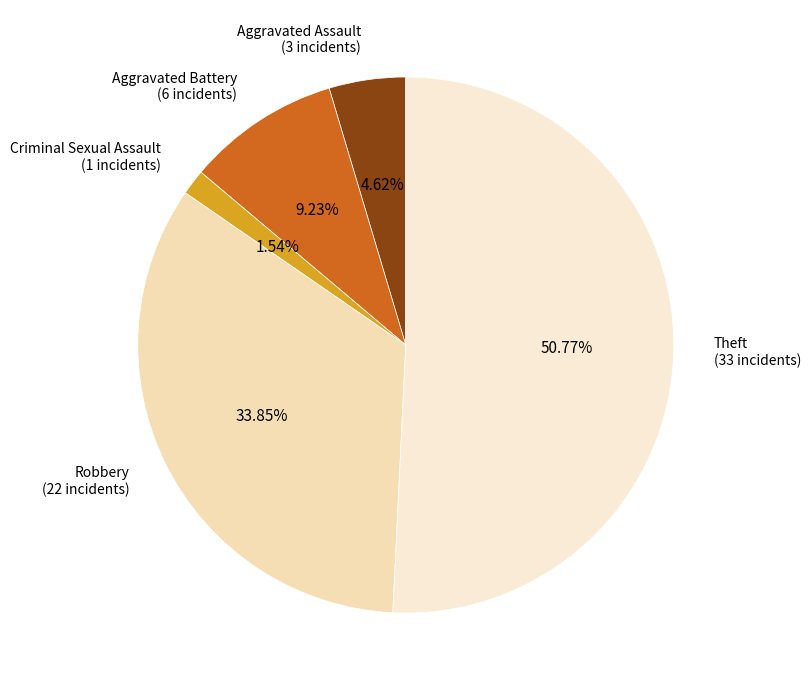

How many segments does this pie chart have?

5